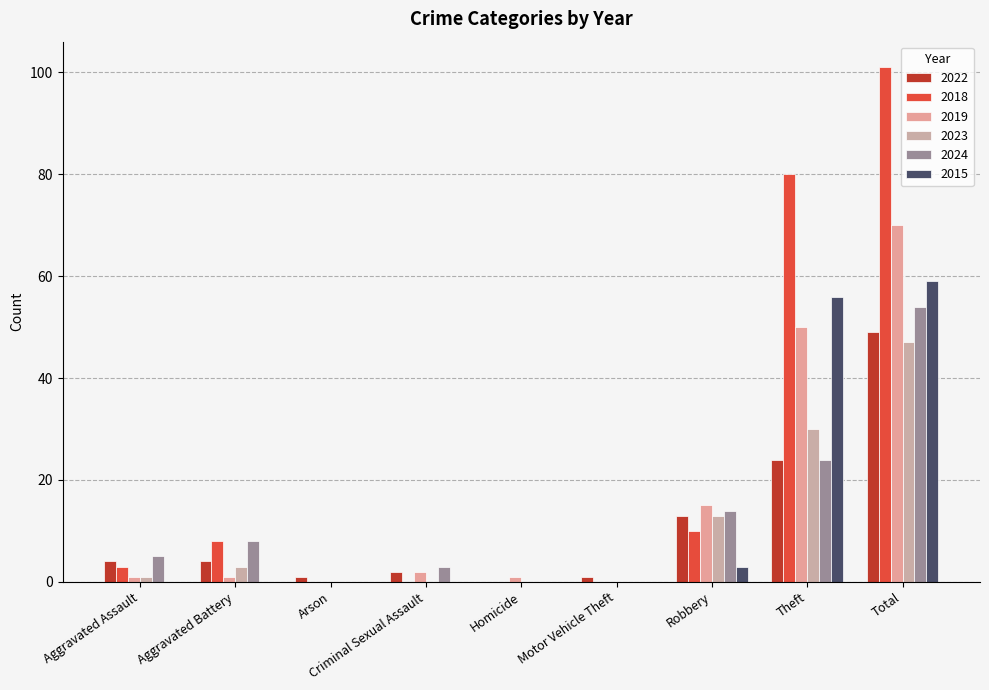

Are the bars grouped side by side (vs. stacked)?

Yes